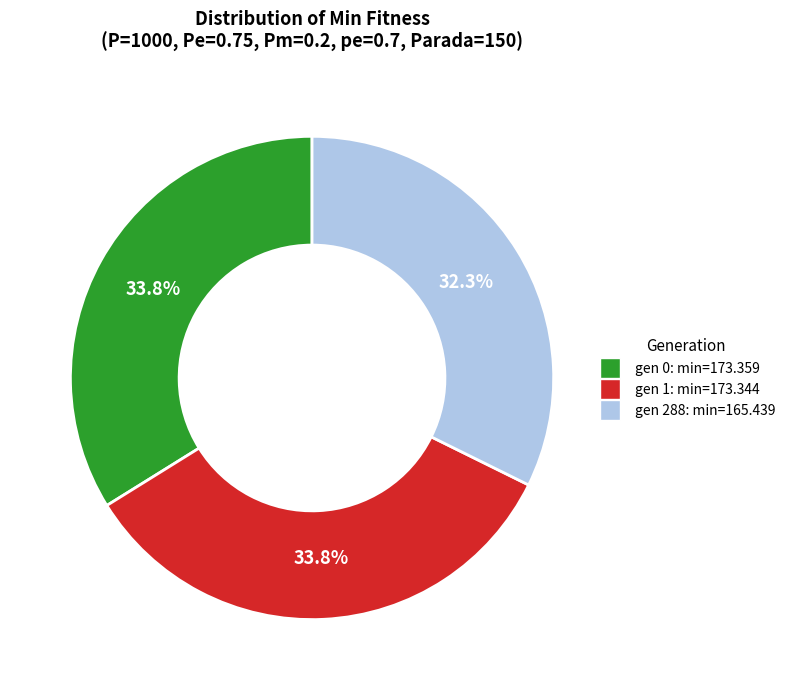

Is there any slice that represents more than half of the pie?

No